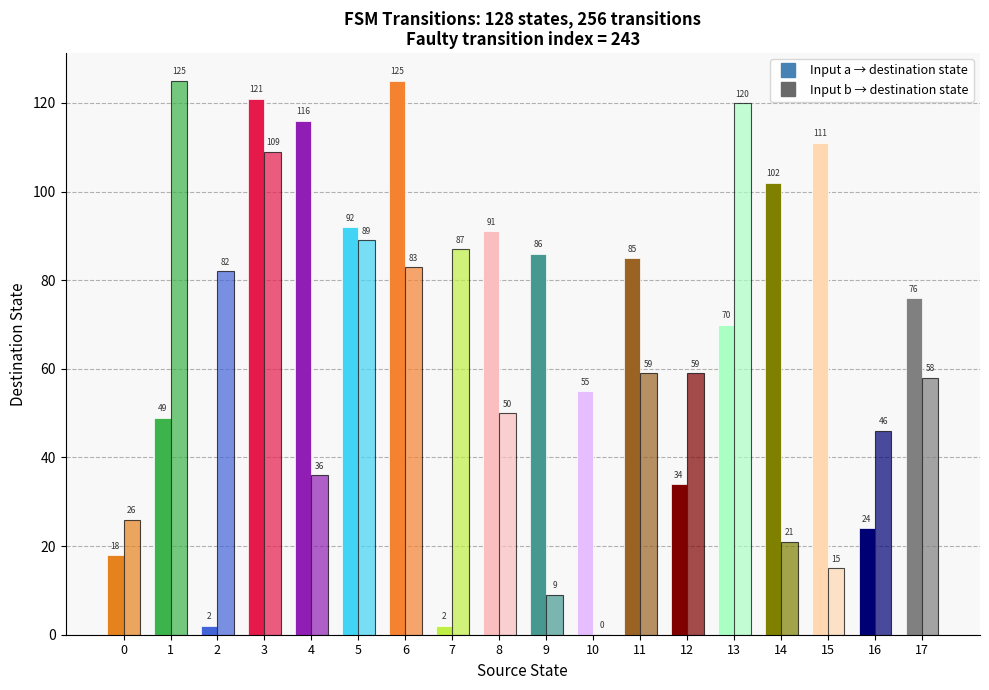

At which category is the sum across all series the highest?

3